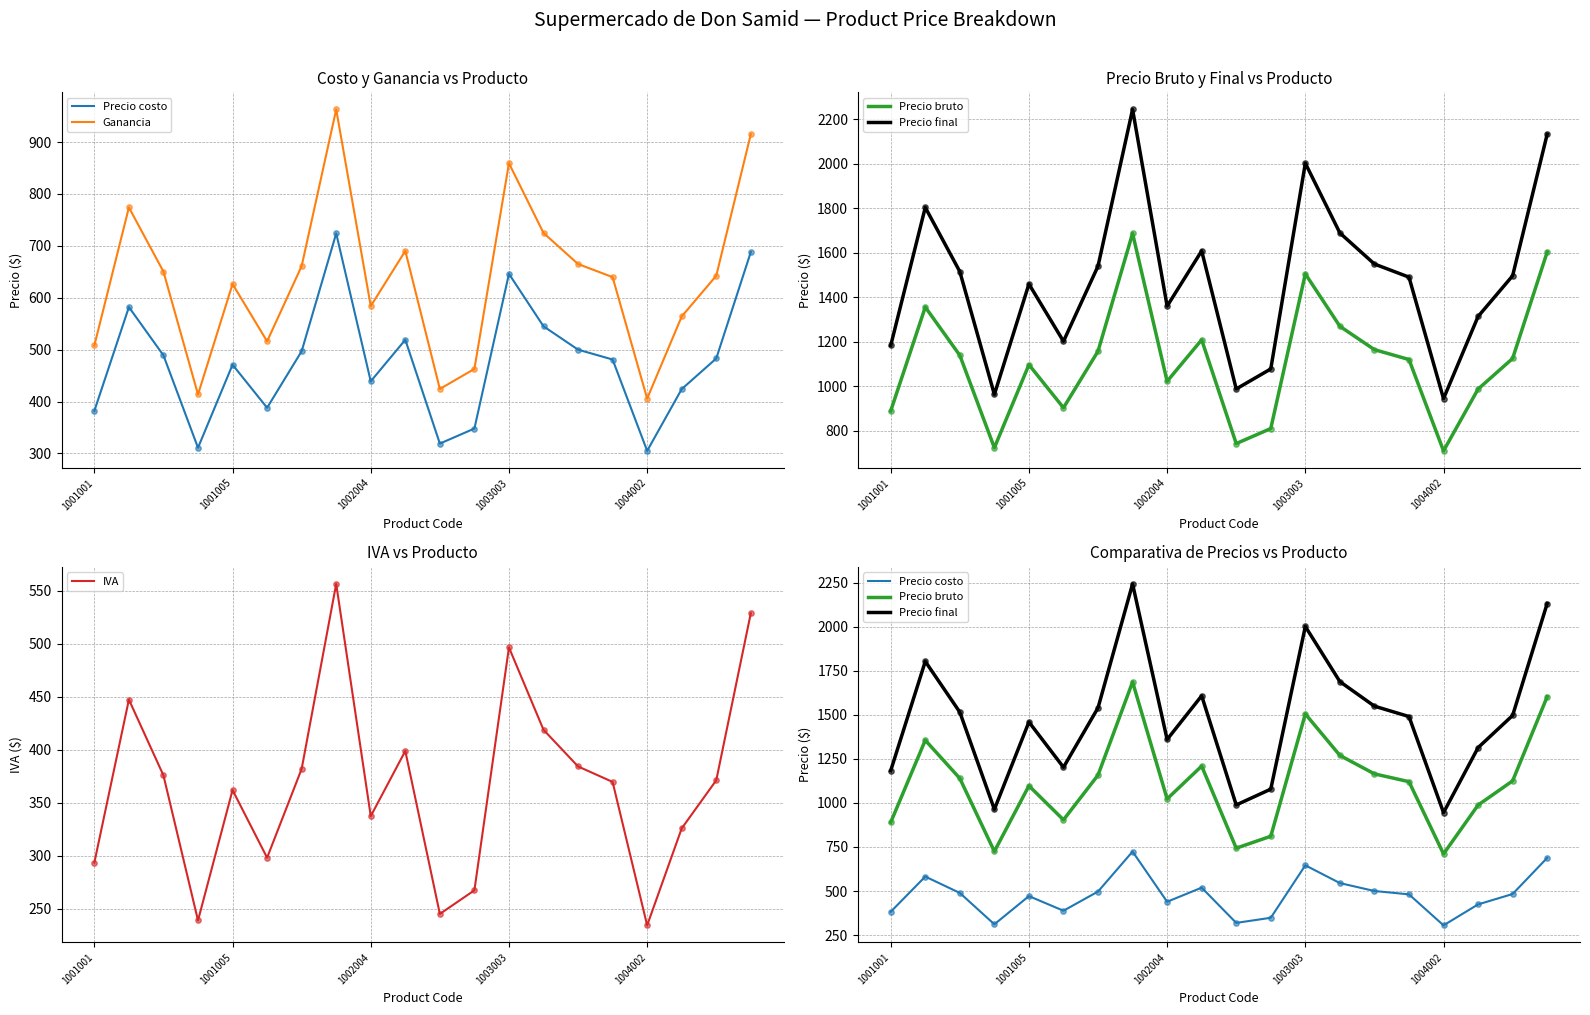

What is the total value across all series at 9?

4425.9